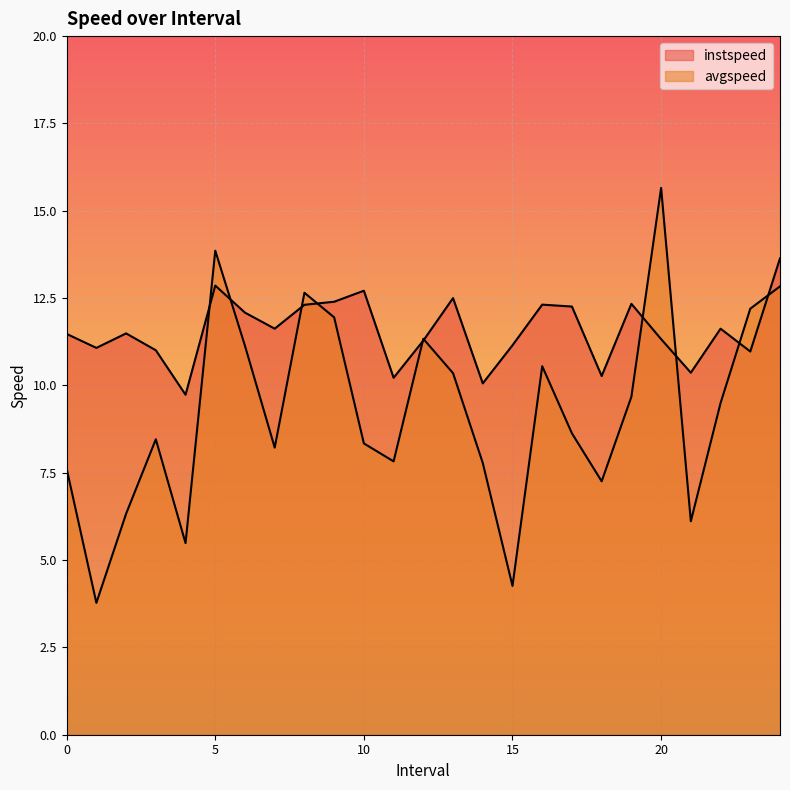

Which series ends up on top after the final intersection of avgspeed and instspeed?

instspeed